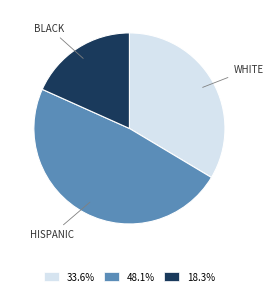

Which slice is the largest?

HISPANIC